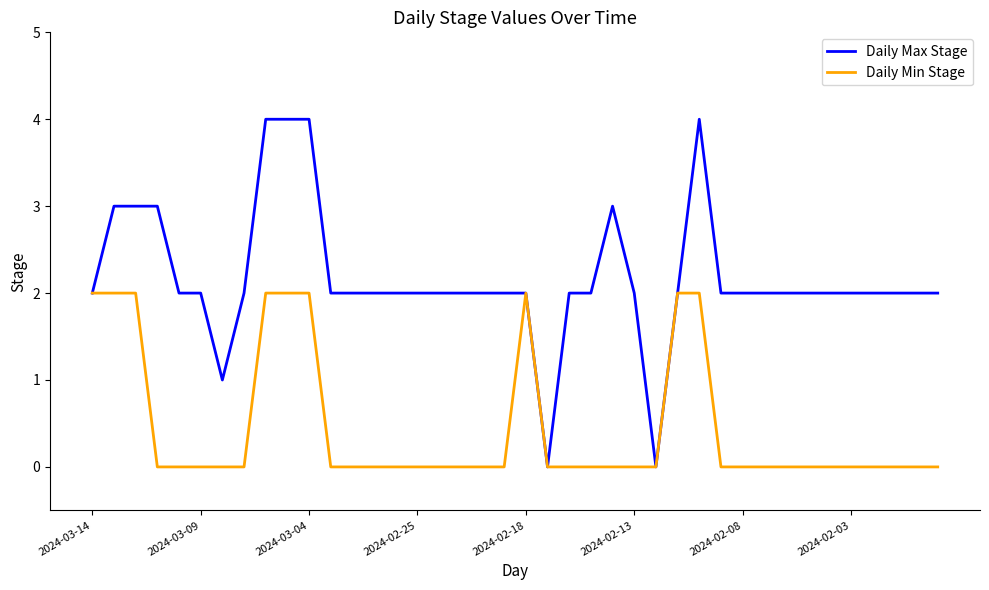

What is the maximum value shown in the chart?

4